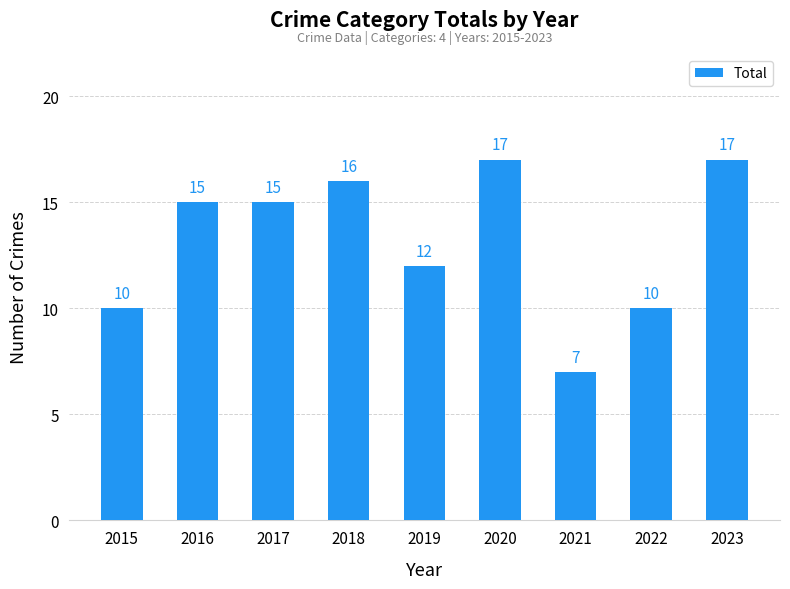

Approximately how many times larger is the value at 2017 compared to 2023?

0.9